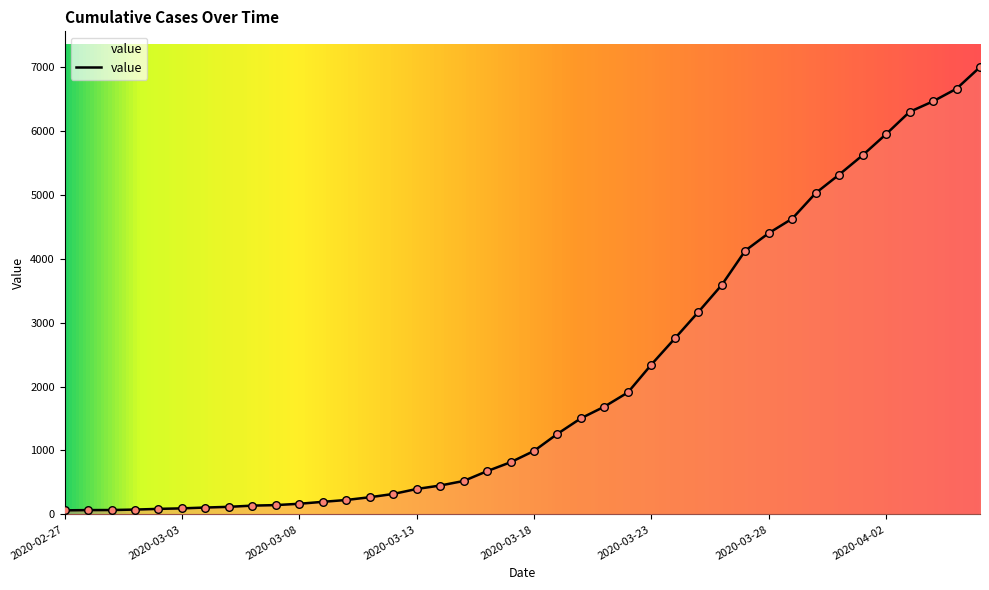

What is the maximum value shown in the chart?

6995